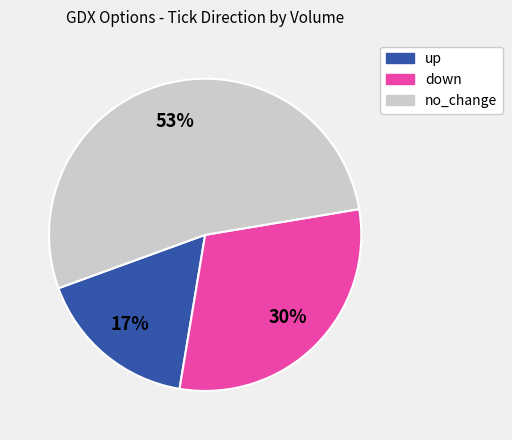

Is no_change the majority of the pie?

Yes